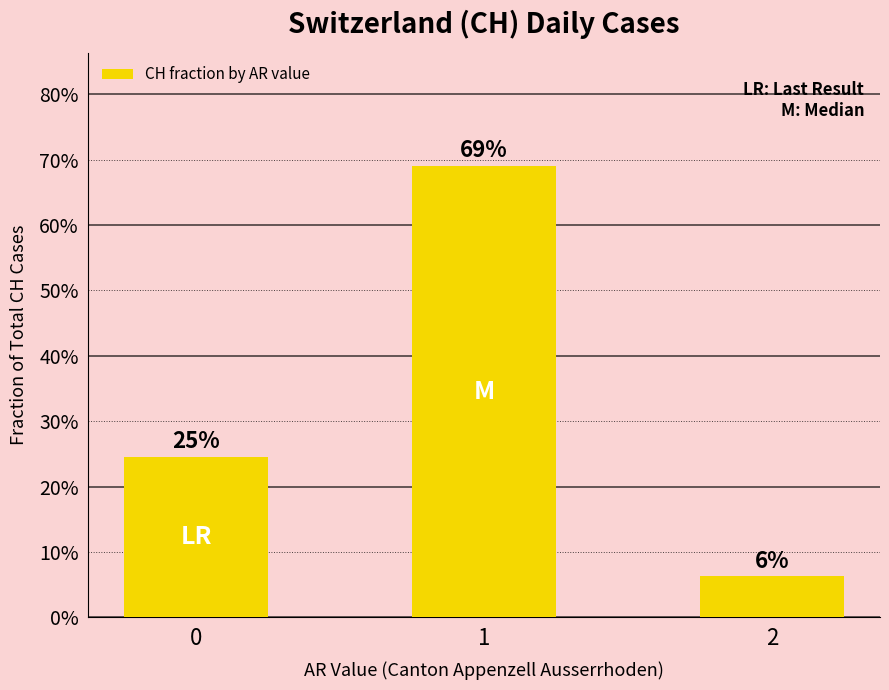

What is the sum of the values at 1 and 2?

0.8